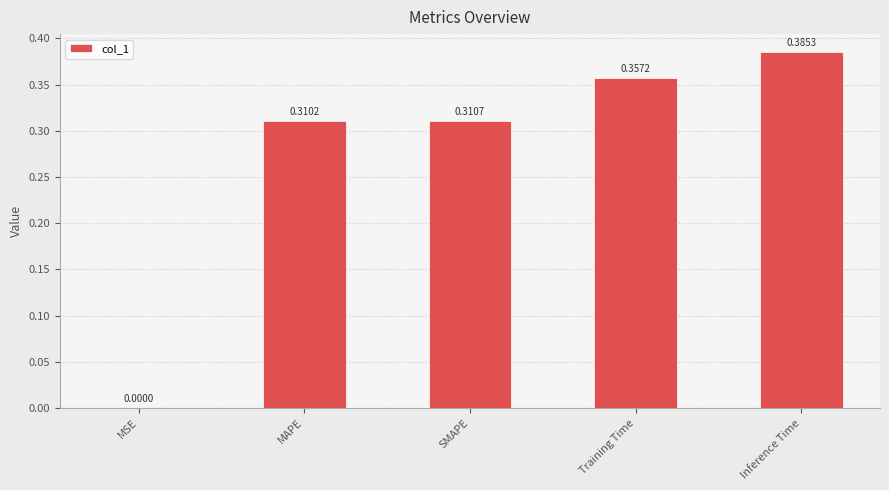

At which category does the chart reach its peak across all series?

Inference Time